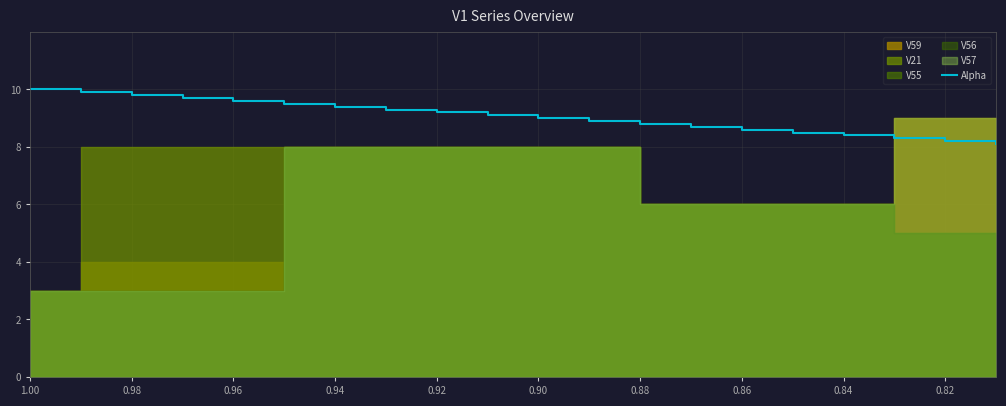

True or false: Alpha has a value of 8.2 at 0.82.

True